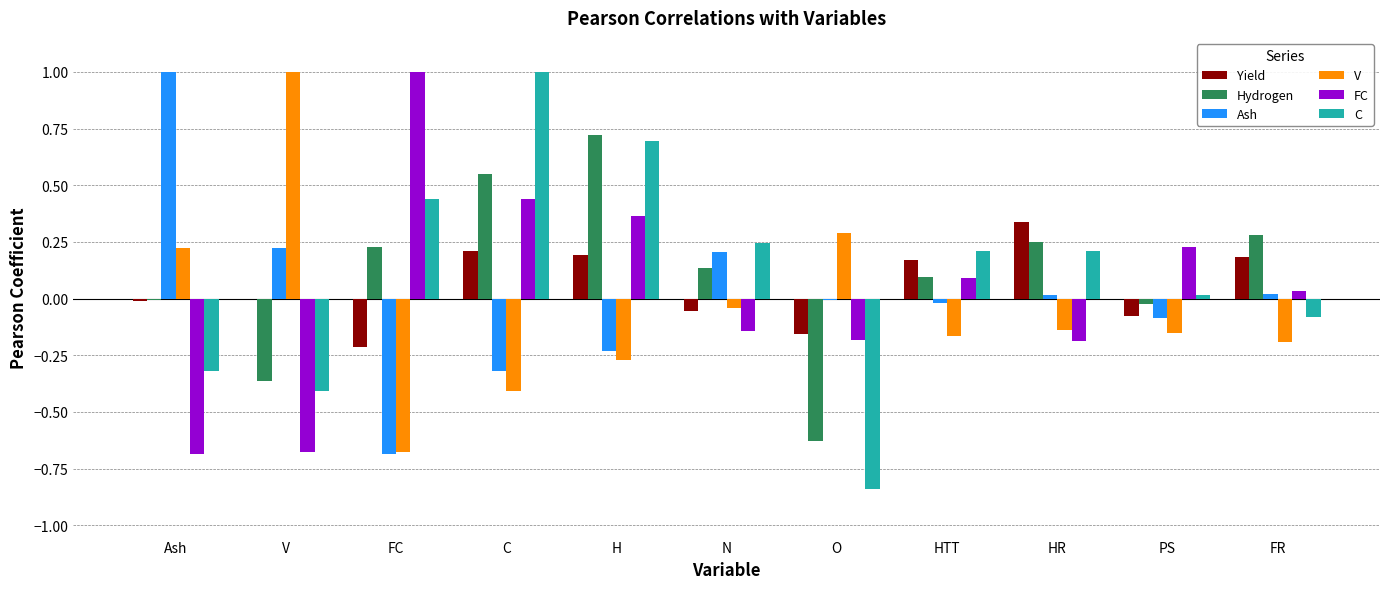

Is the value of Ash at FR greater than the value of V at HTT?

Yes